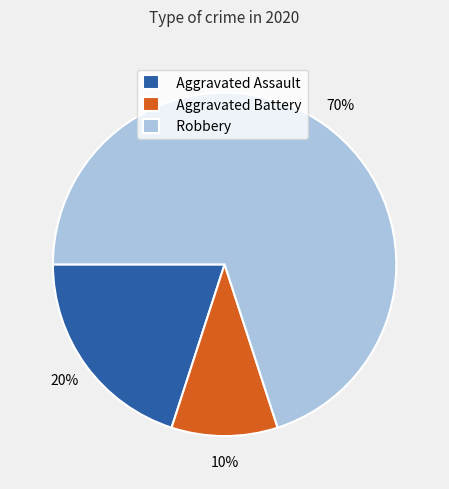

Approximately how many times larger is the value at Aggravated Assault compared to Robbery?

0.3